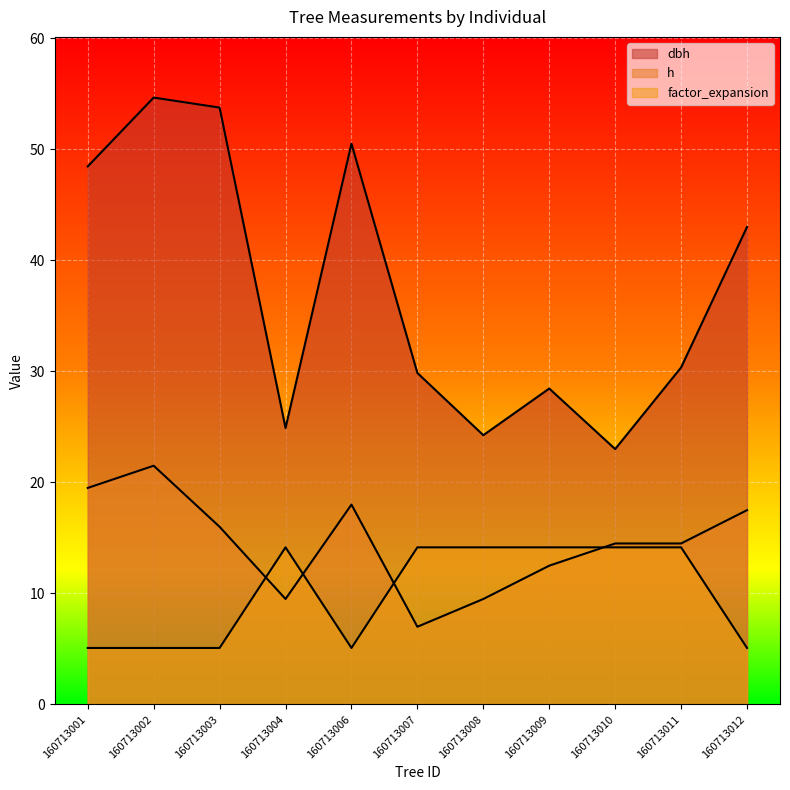

Reading left to right, transcribe all the data shown in this chart.

dbh: 48.5	54.6	53.8	24.9	50.5	29.9	24.2	28.4	23.0	30.4	43.0
h: 19.5	21.5	16.0	9.5	18.0	7.0	9.5	12.5	14.5	14.5	17.5
factor_expansion: 5.1	5.1	5.1	14.2	5.1	14.2	14.2	14.2	14.2	14.2	5.1